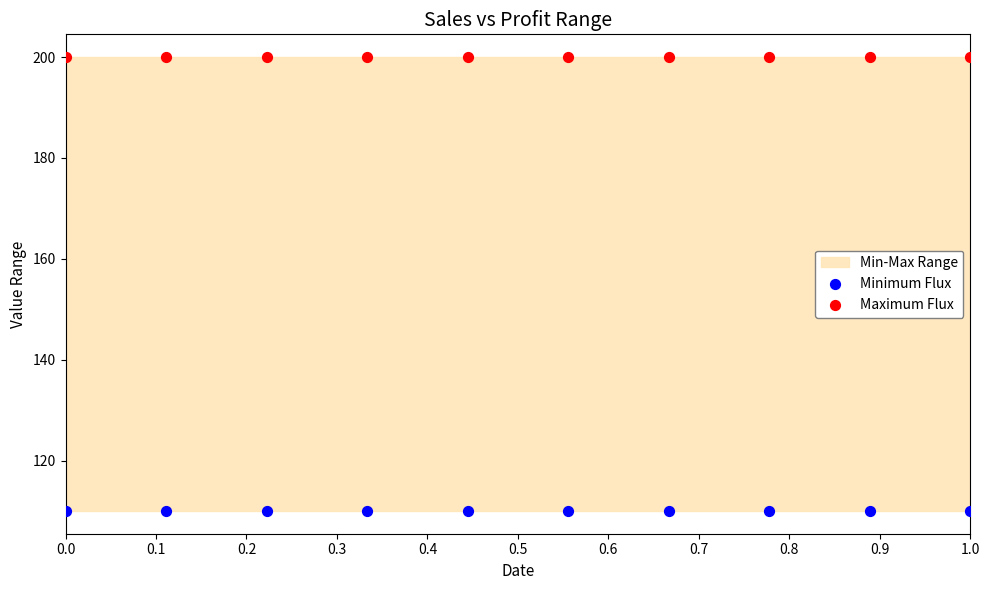

Which series contains the lowest Y value?

Minimum Flux